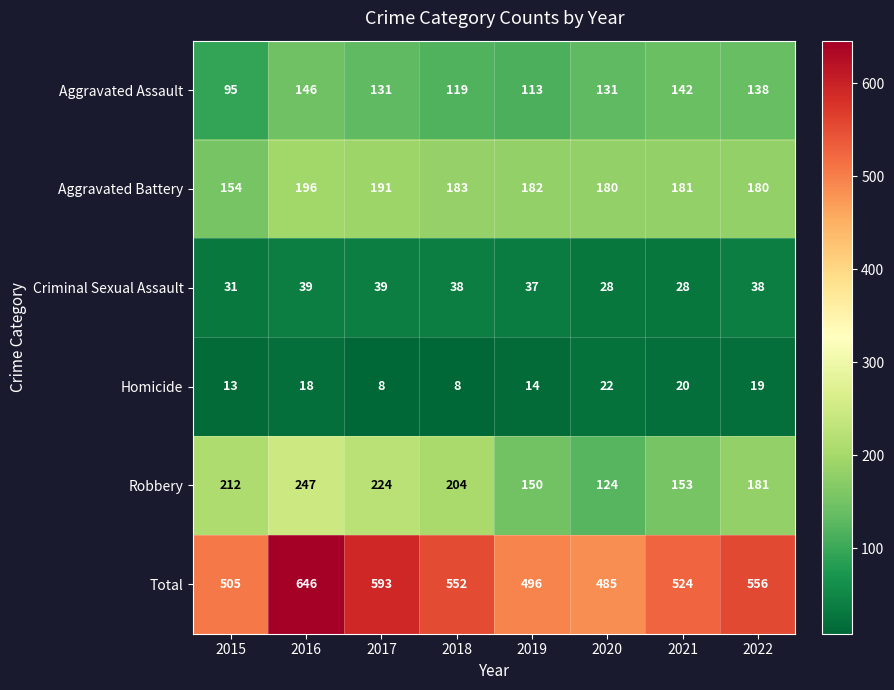

At 2016, list the series in order from smallest to largest.

Homicide, Criminal Sexual Assault, Aggravated Assault, Aggravated Battery, Robbery, Total